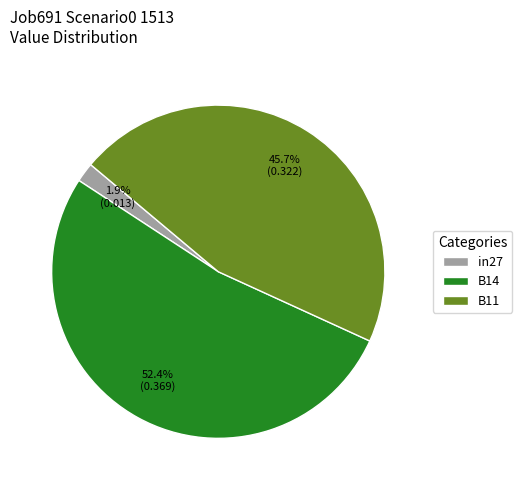

Rank the categories by value from lowest to highest.

in27, B11, B14